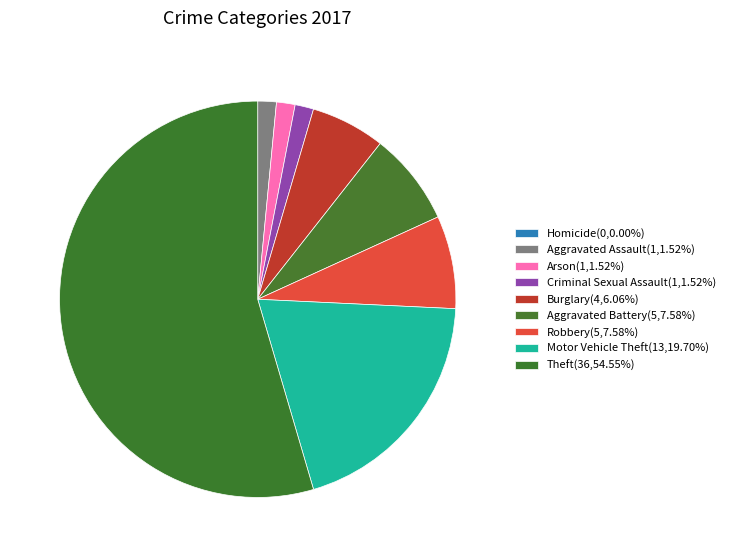

To the nearest percent, what is the difference between the largest and smallest slice percentages?

55%